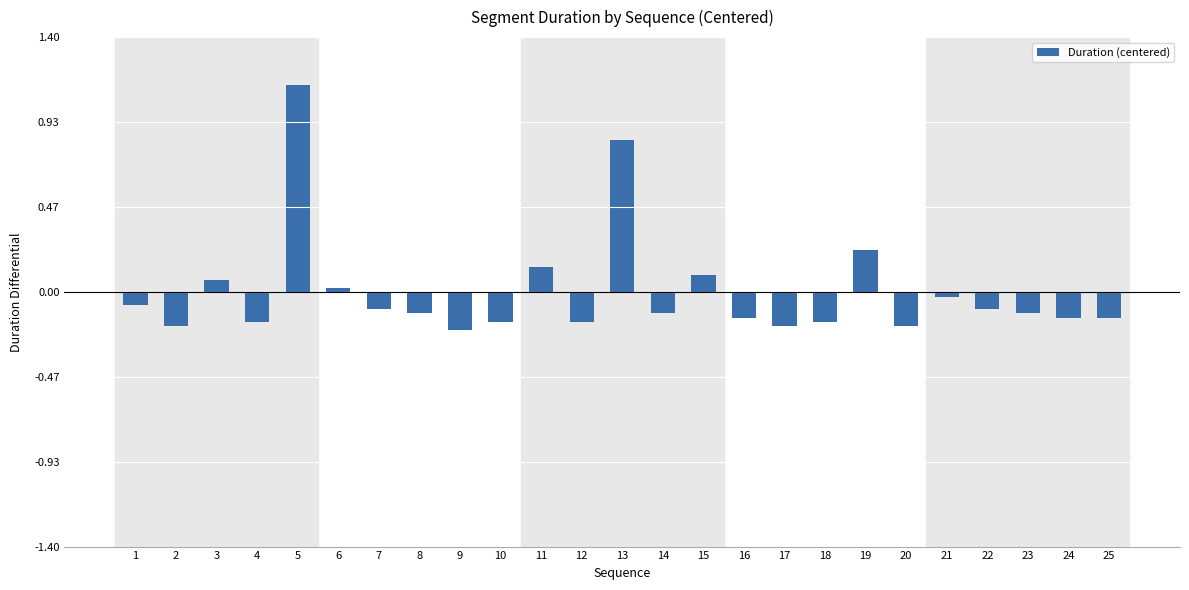

Is it true that the value at 18 is -0.3?

False